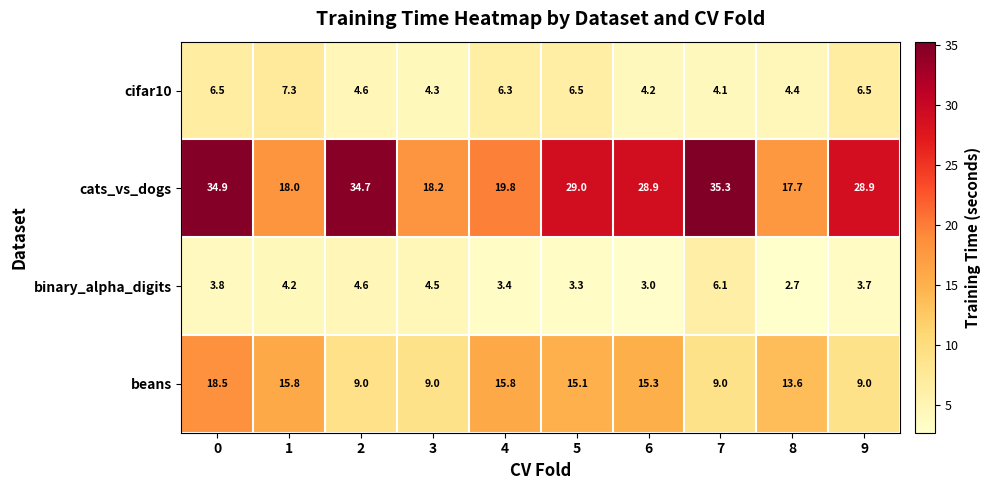

Which label corresponds to the smallest value in the chart?

8